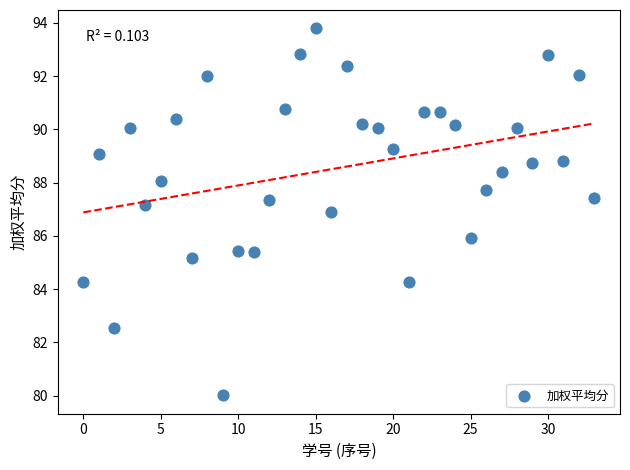

What is the range of Y values (max minus min)?

13.8